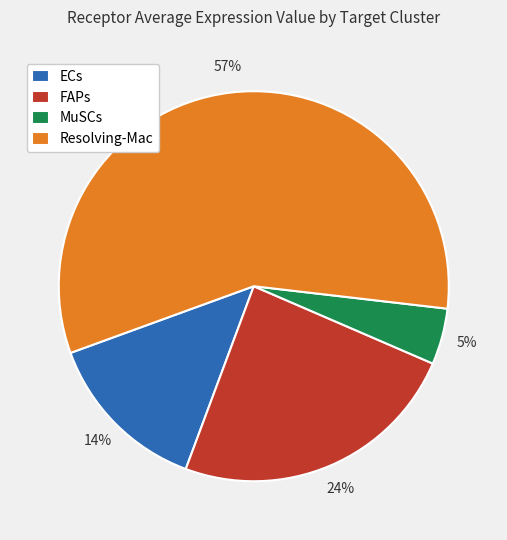

To the nearest percent, what is the combined percentage of FAPs and ECs?

38%